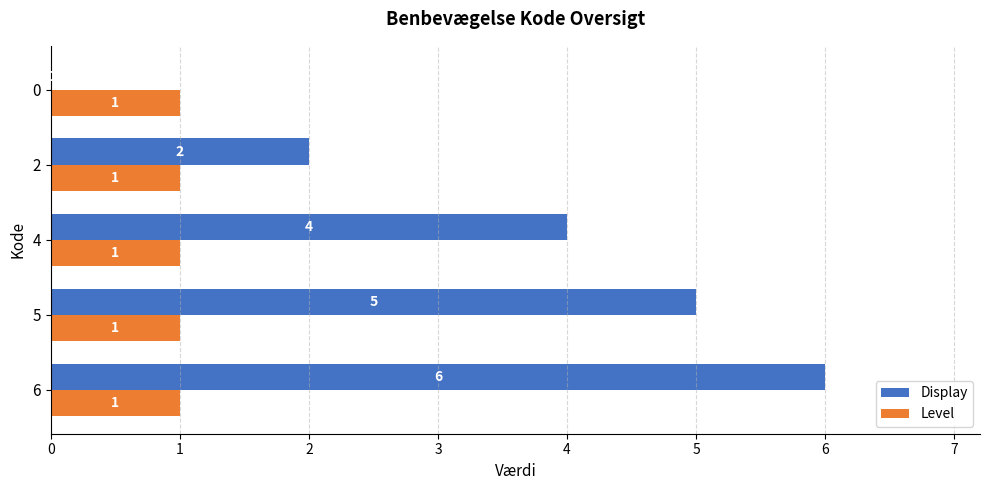

What is the sum of all Display values?

17